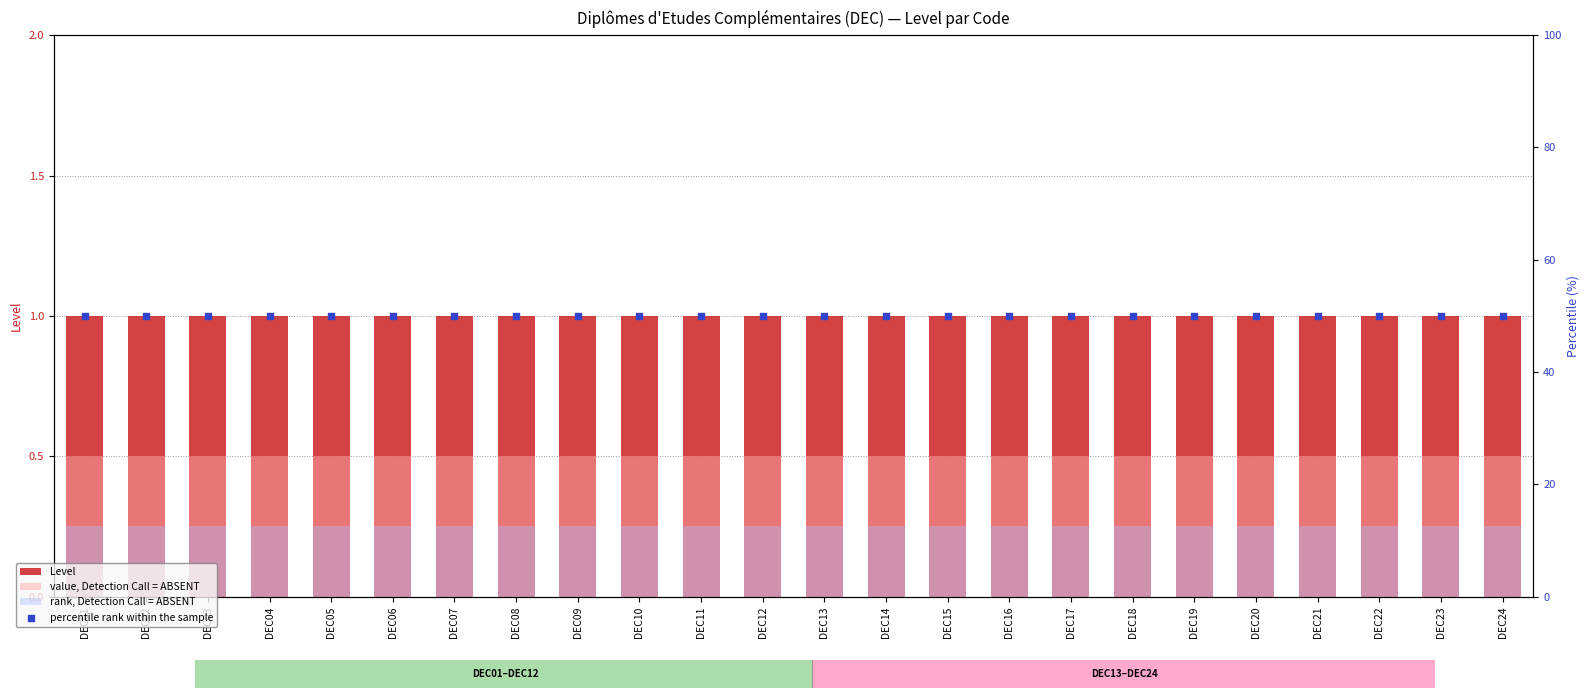

Which series contains the highest Y value?

percentile rank within the sample